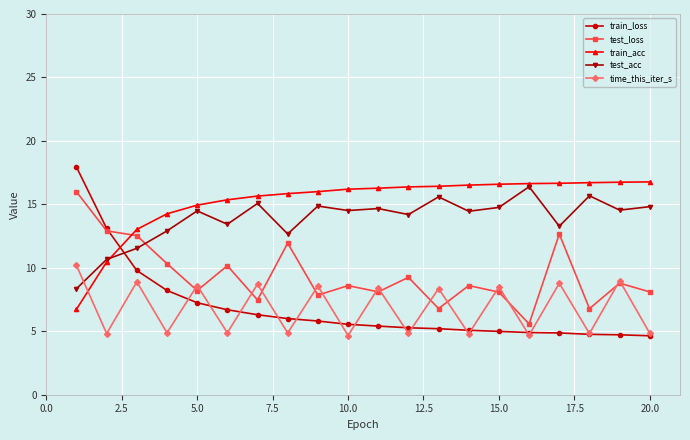

What is the value of the train_acc point at the 1st from the left?

6.7